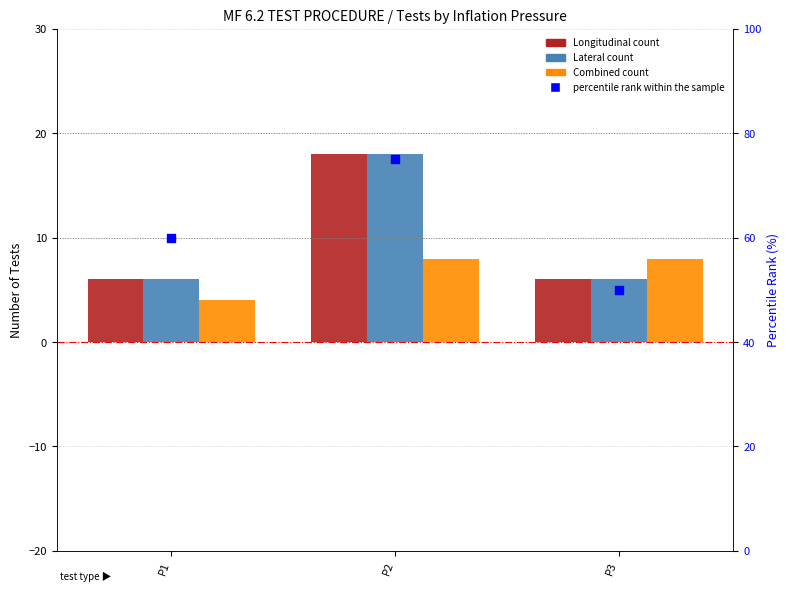

Is the value of Lateral count at P1 greater than the value of percentile rank within the sample at P1?

No